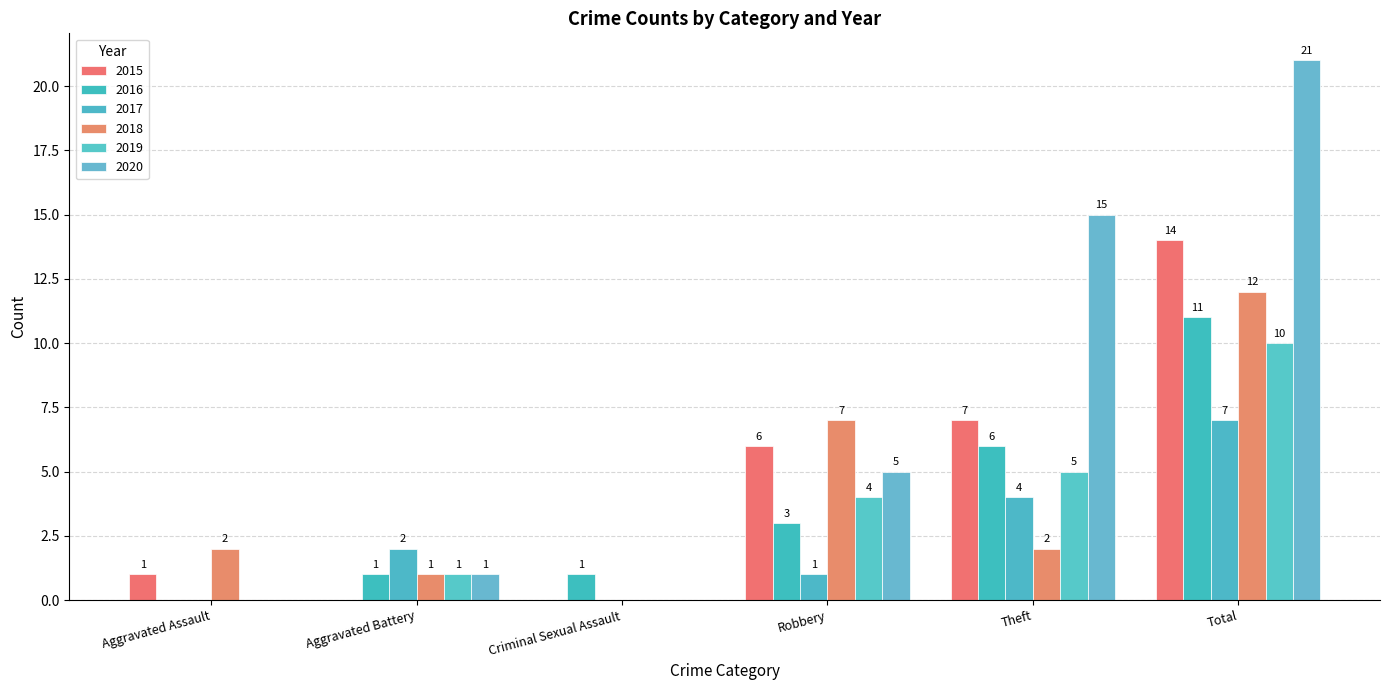

At how many categories does at least one series exceed 19?

1